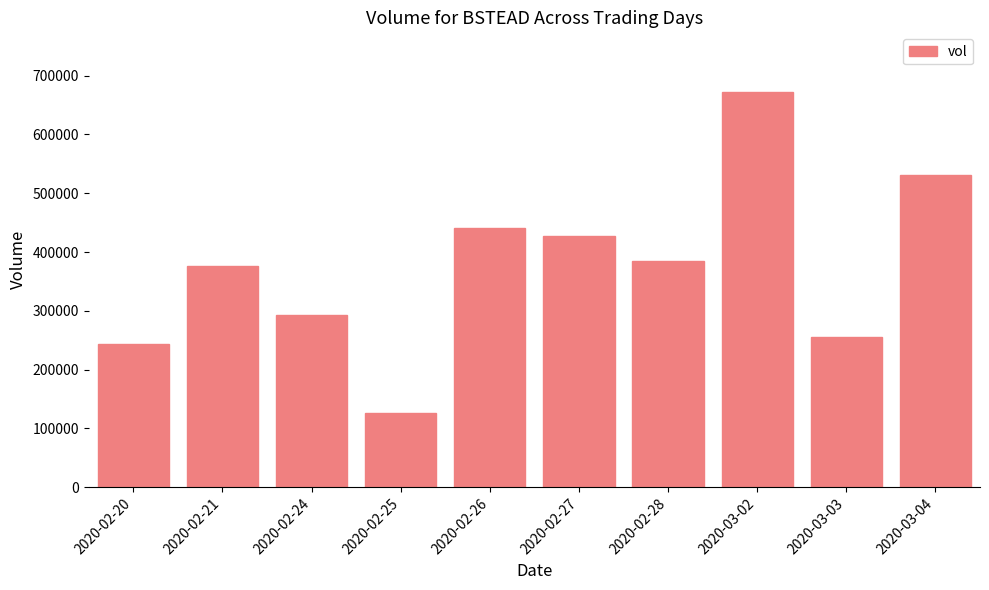

The chart shows a value of 127000 at 2020-02-25. True or false?

True